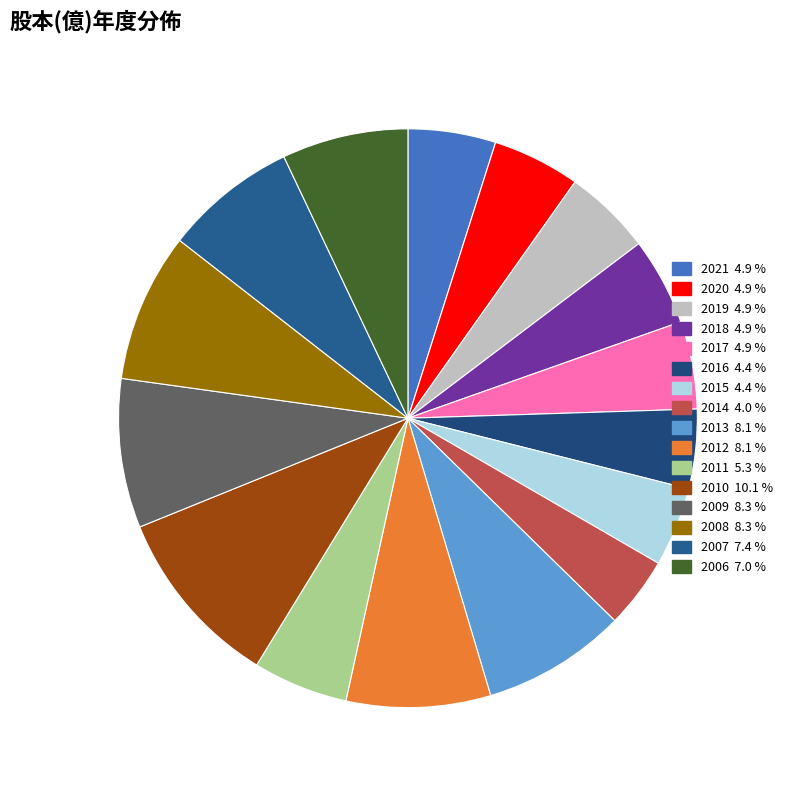

Which category has the smallest portion of the pie?

2014